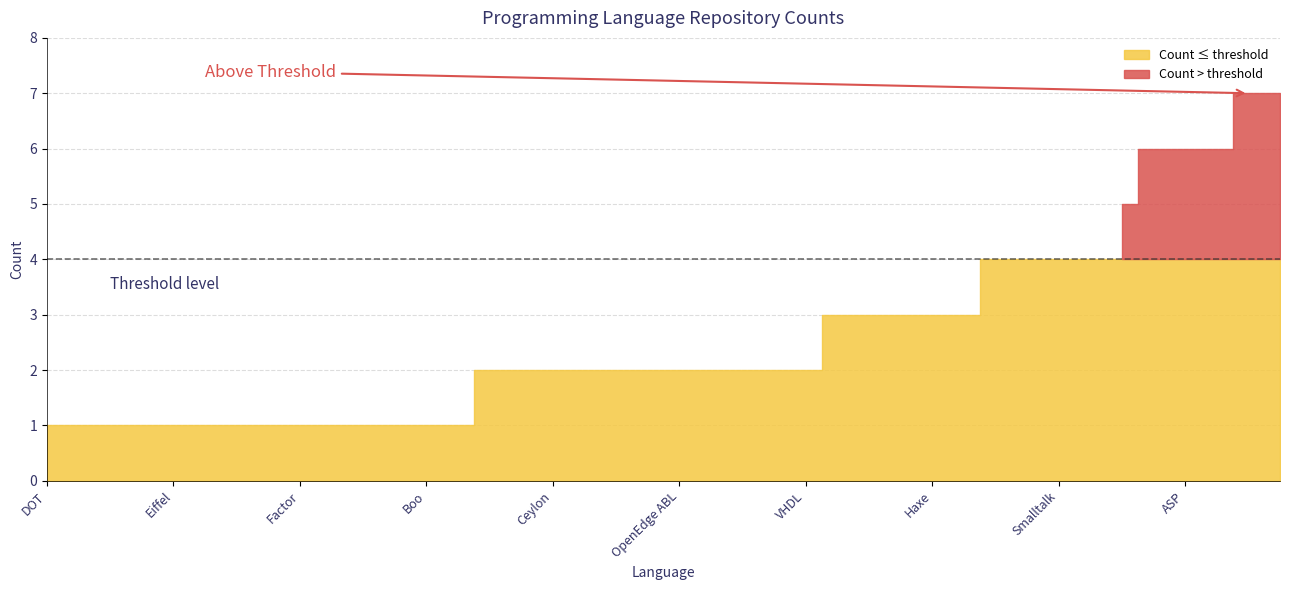

What is the average value?

3